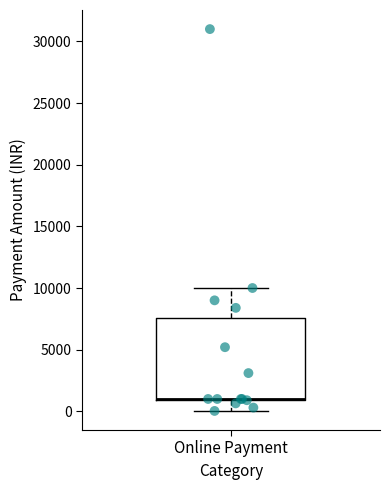

Read this box plot against the y-axis: the position of the median line, the range covered by the box, and the ends of both whiskers. The values are not printed on the chart, so give them approximately, as read against the axis.

median 1000 (drawn on the box's lower edge), box 1000 to 7500, whiskers 0 to 10000